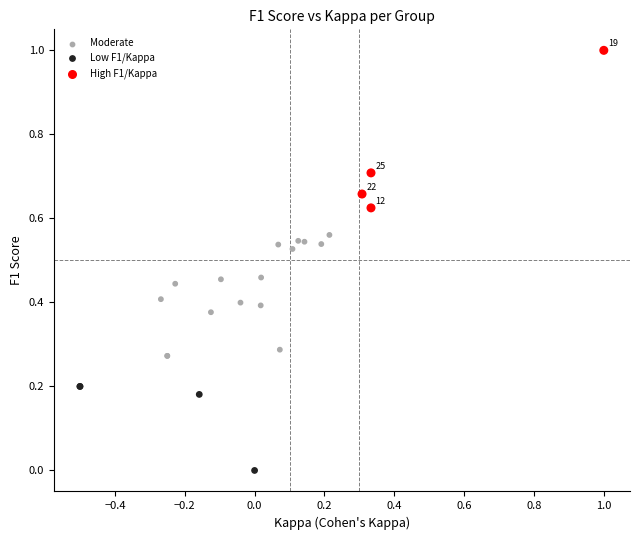

Which series contains the lowest Y value?

Low F1/Kappa